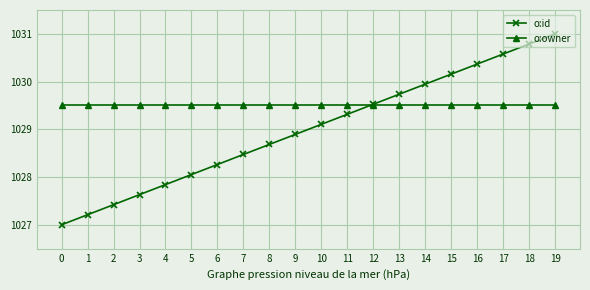

At which category is the sum across all series the highest?

19